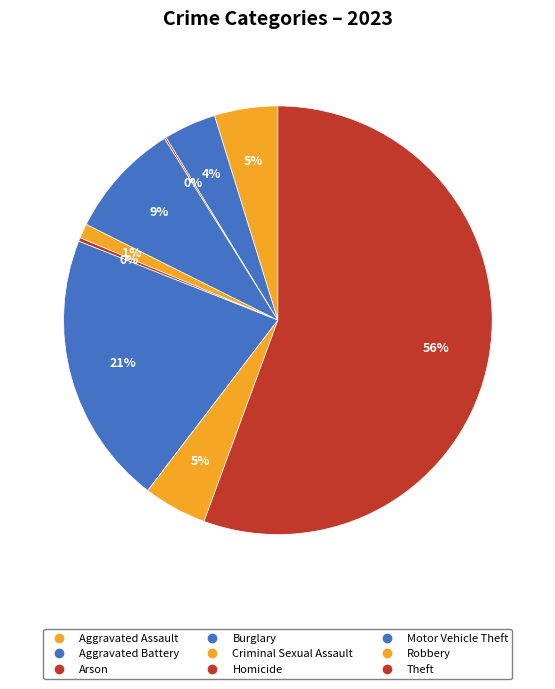

Which slice is the smallest?

Arson